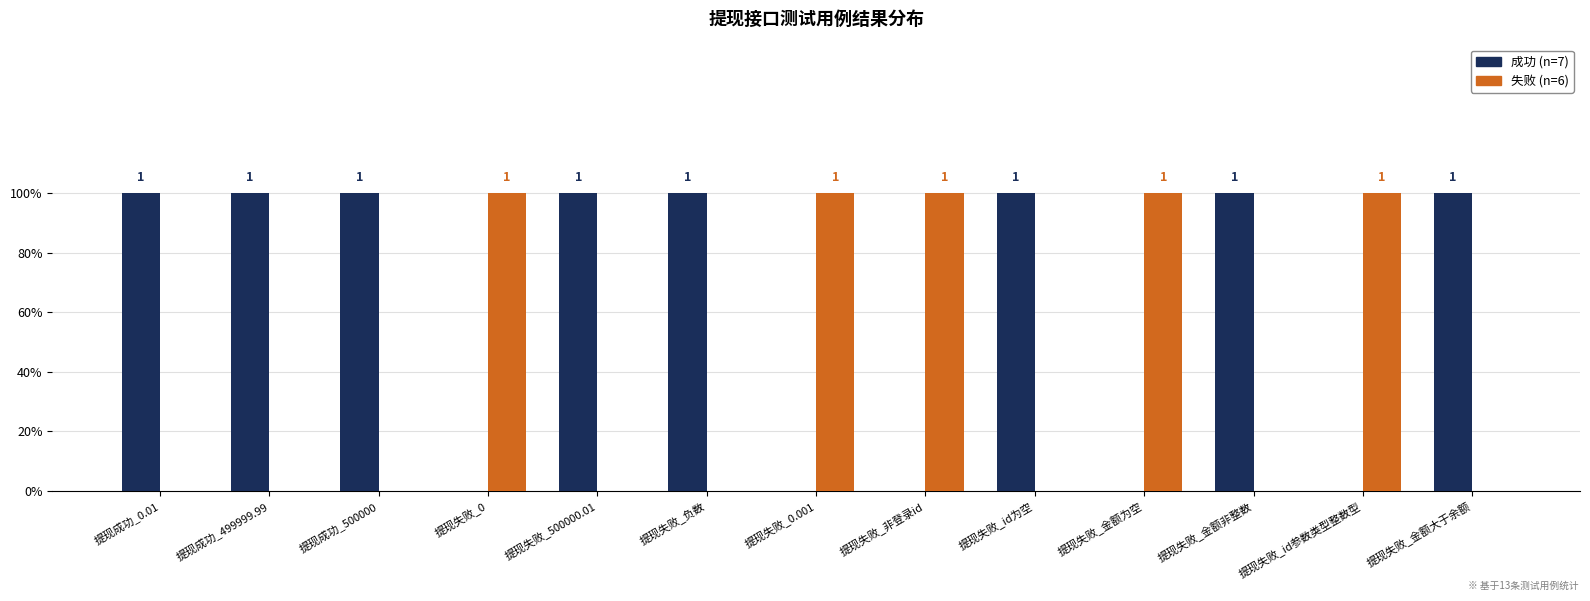

What is the greatest value displayed?

1